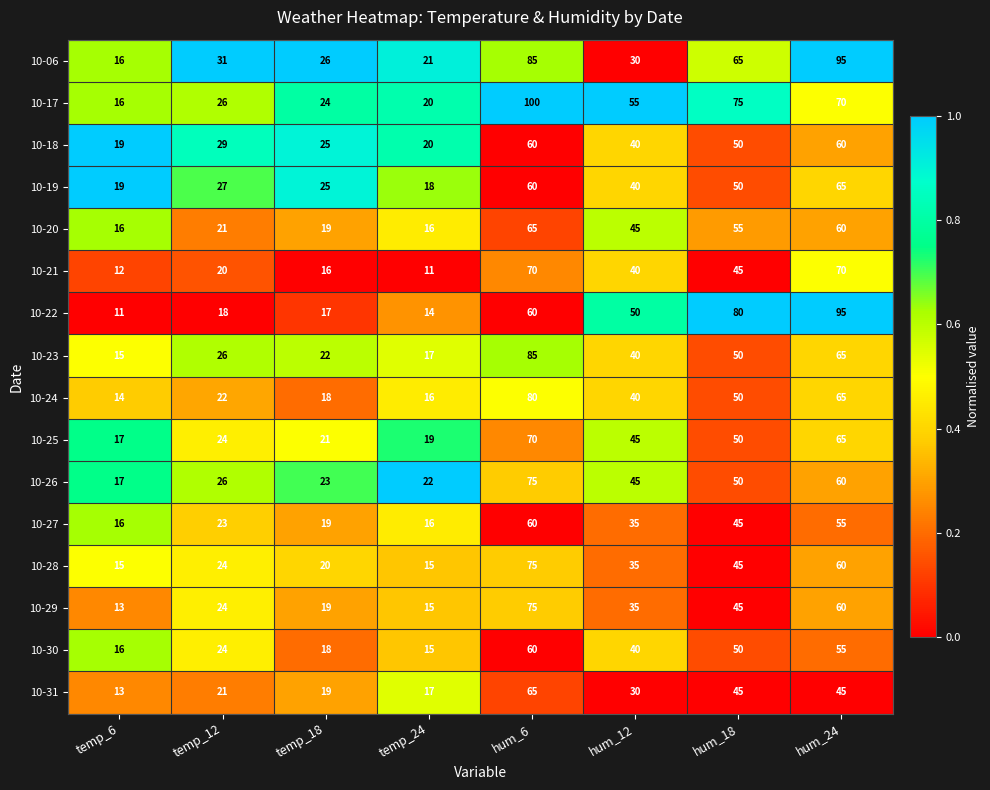

Where does the 10-20 series first go above 45?

hum_6